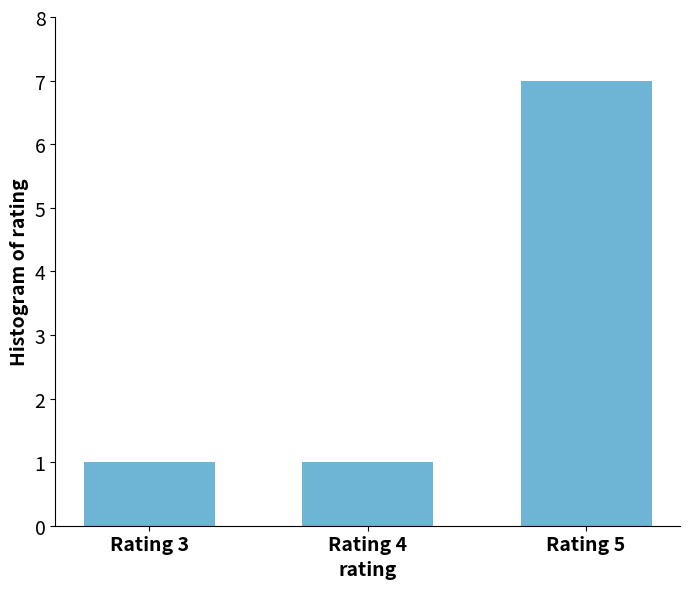

Approximately how many times larger is the value at Rating 3 compared to Rating 4?

1.0